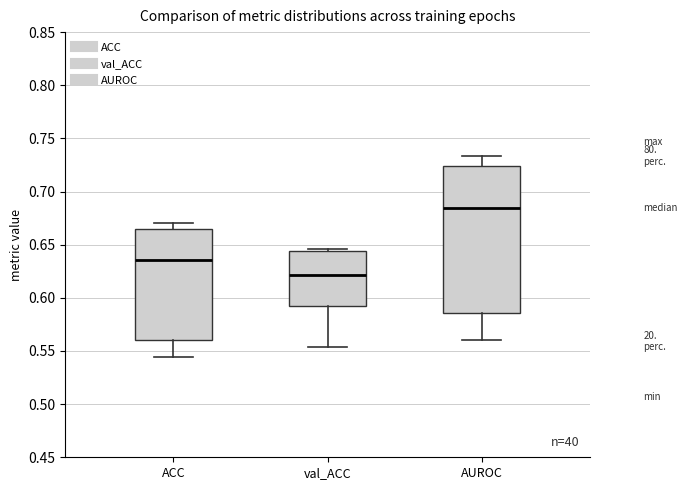

Reading left to right, read every box against the y-axis: the position of its median line, the range the box covers, and the ends of its whiskers. The values are not printed on the chart, so give them approximately, as read against the axis.

ACC: median 0.635, box 0.560 to 0.665, whiskers 0.545 to 0.670
val_ACC: median 0.620, box 0.590 to 0.645, whiskers 0.555 to 0.645
AUROC: median 0.685, box 0.585 to 0.725, whiskers 0.560 to 0.735